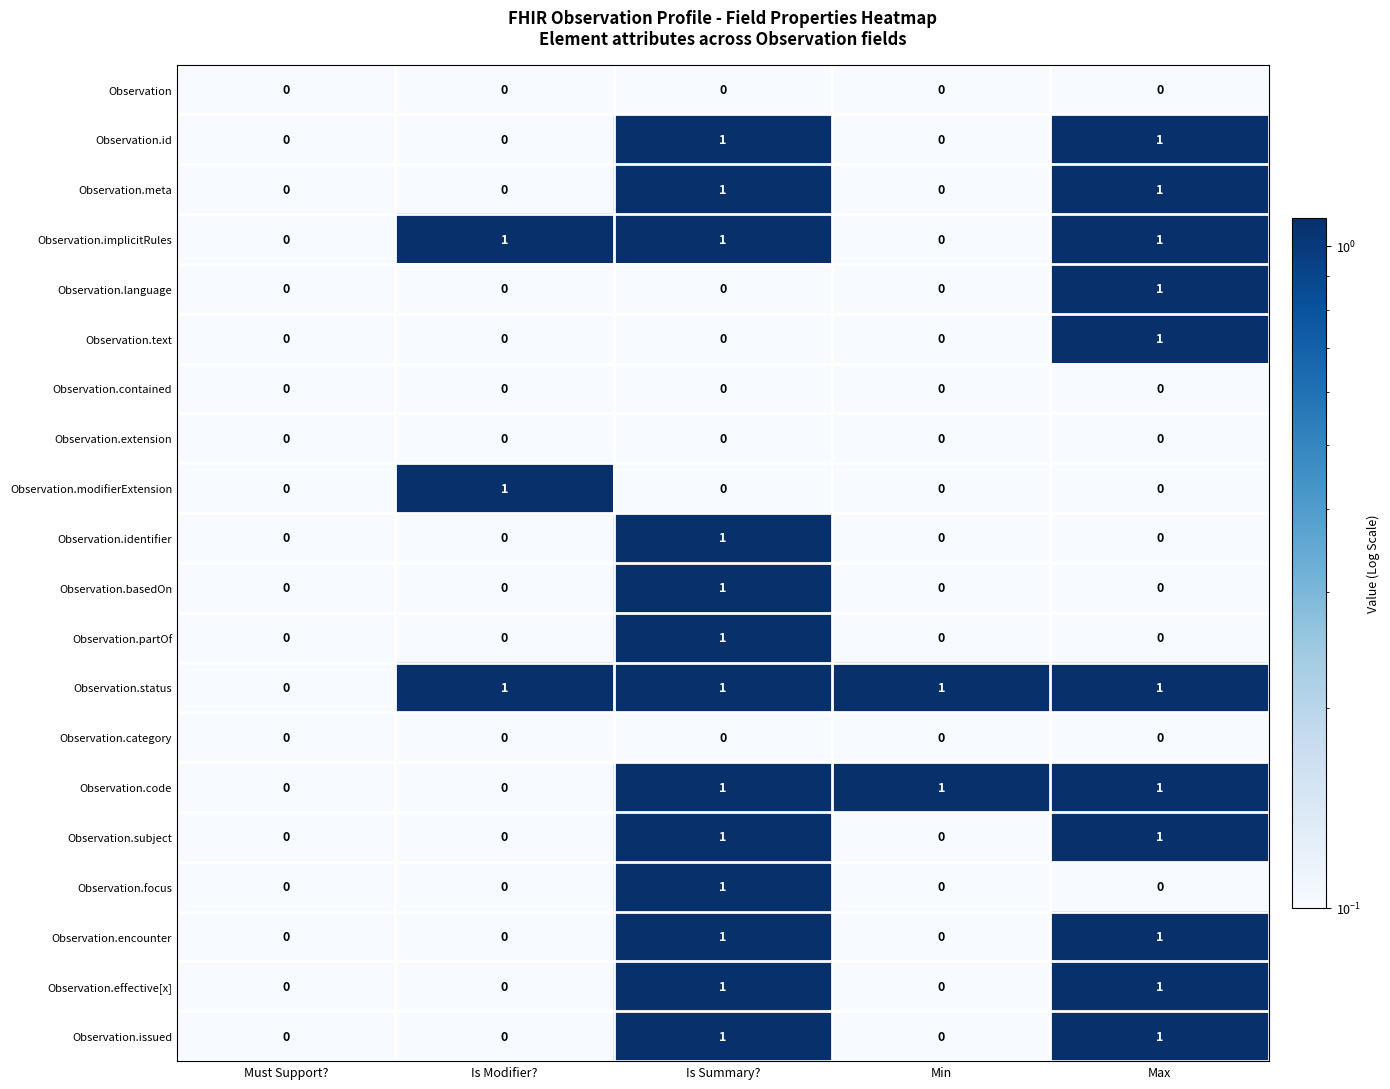

The Observation series shows 0 at Must Support?. True or false?

True